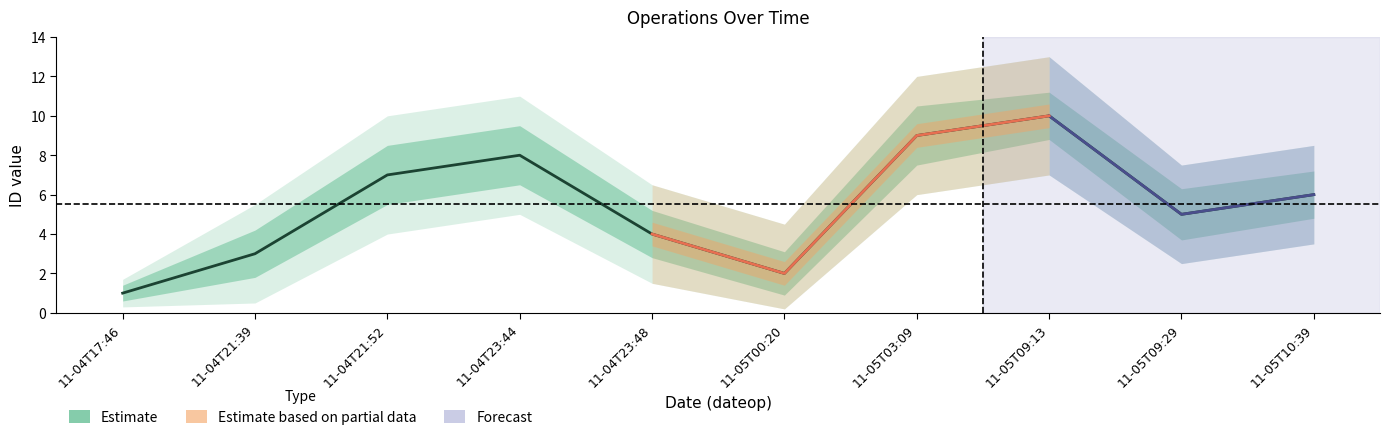

What is the change in value from 11-04T21:52 to 11-05T00:20?

-5